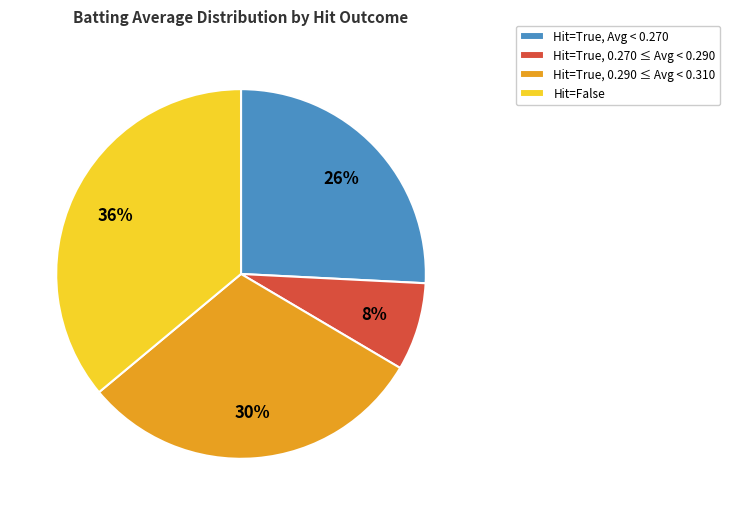

To the nearest percent, what is the average slice percentage?

25%